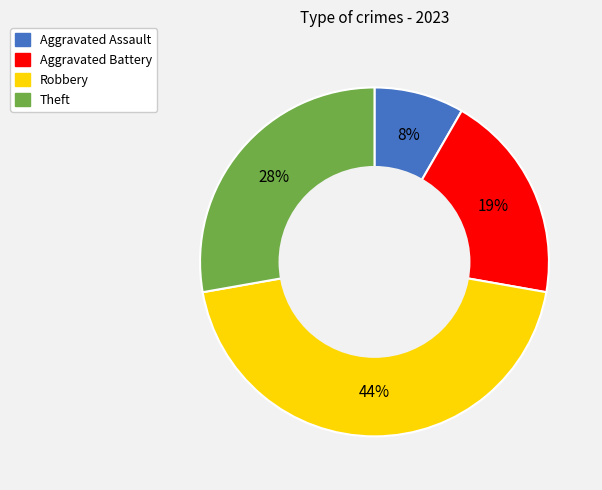

What is the ratio of the value at Aggravated Assault to the value at Robbery?

0.2